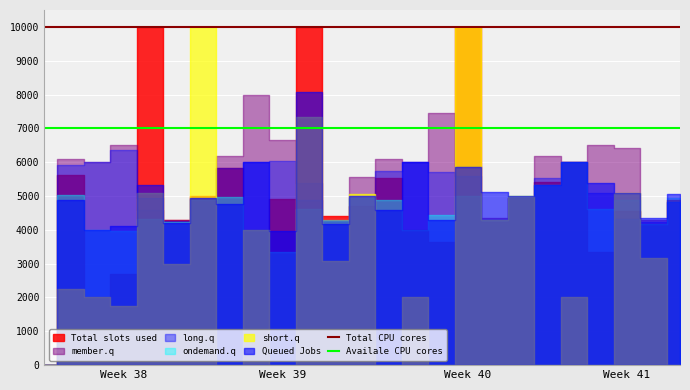

True or false: Total CPU cores has more than 1 interior local peaks.

False